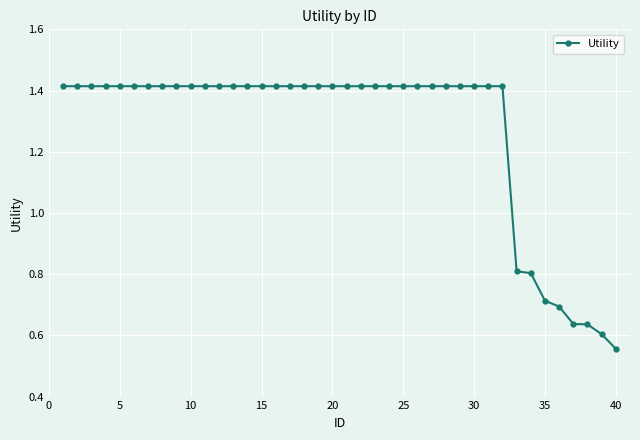

What is the sum of all values?

50.7